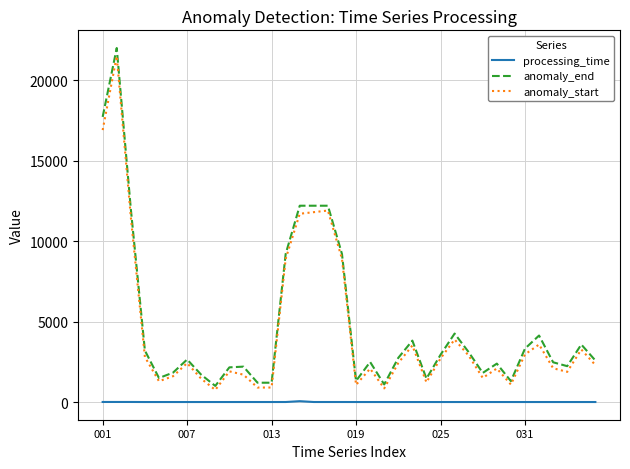

What is the greatest value displayed?

22000.0